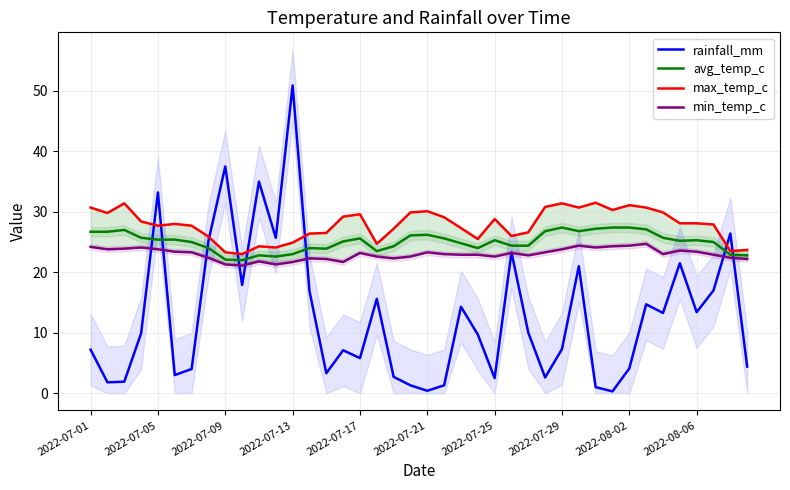

Which has a higher value, 15 or 27?

15